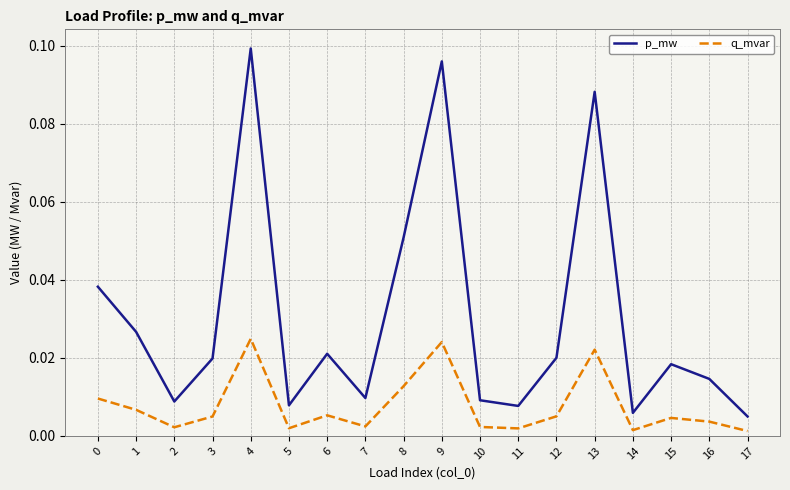

True or false: p_mw has more than 2 interior local peaks.

True